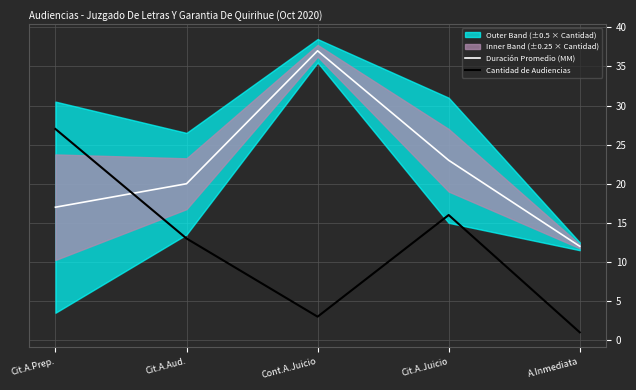

Which has a higher value, A.Inmediata or Cit.A.Juicio?

Cit.A.Juicio